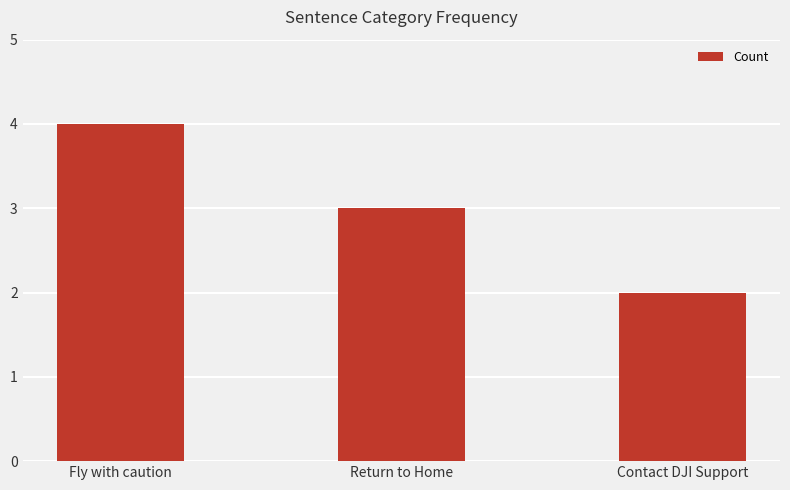

True or false: the data shows 3 at Return to Home.

True